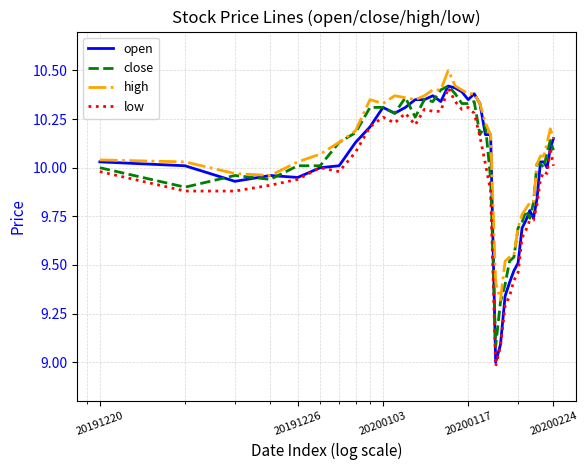

What are all the series names shown in the legend?

open, close, high, low